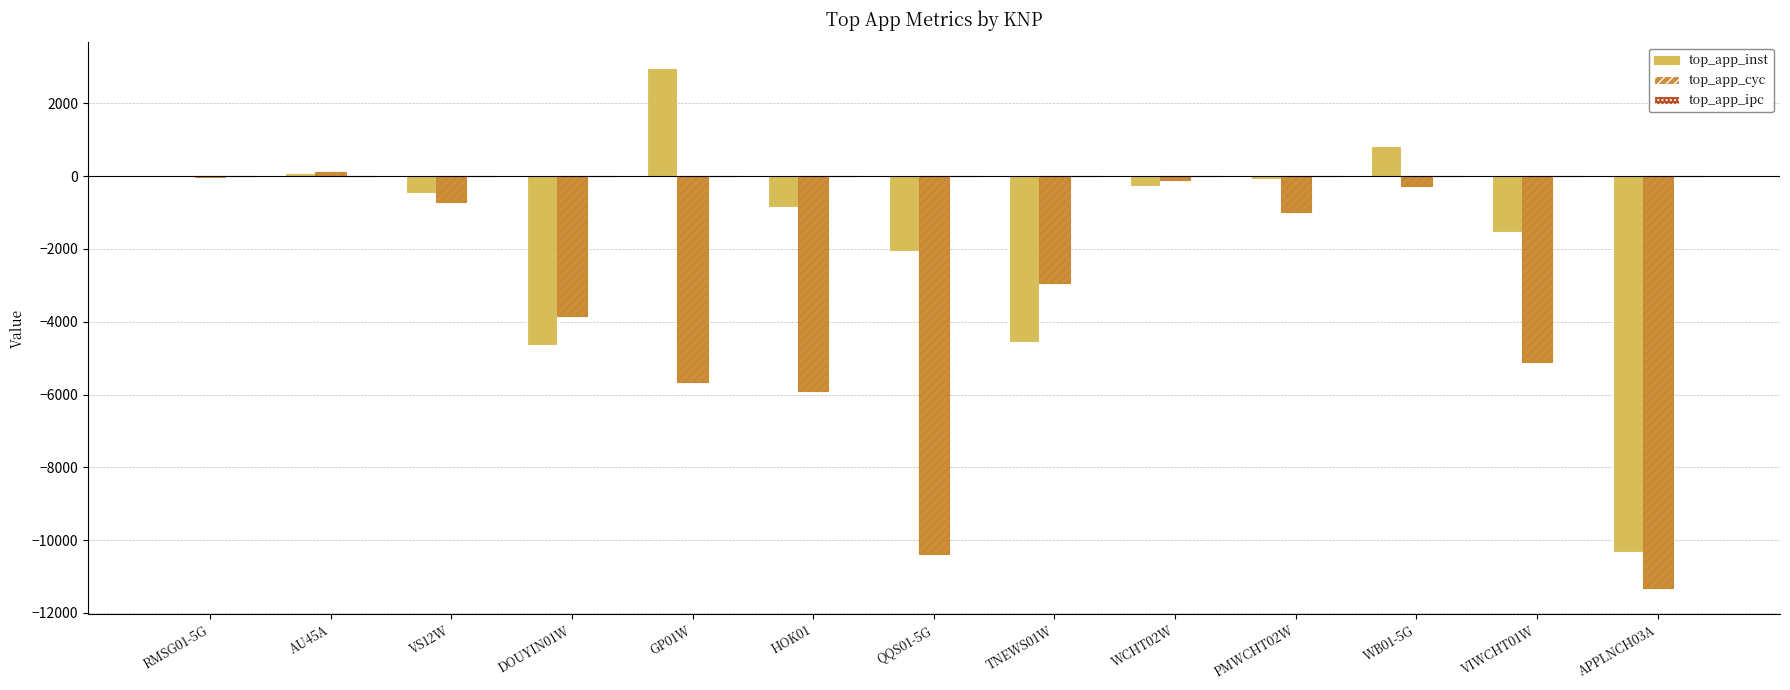

Which series changed the most between DOUYIN01W and GP01W?

top_app_inst